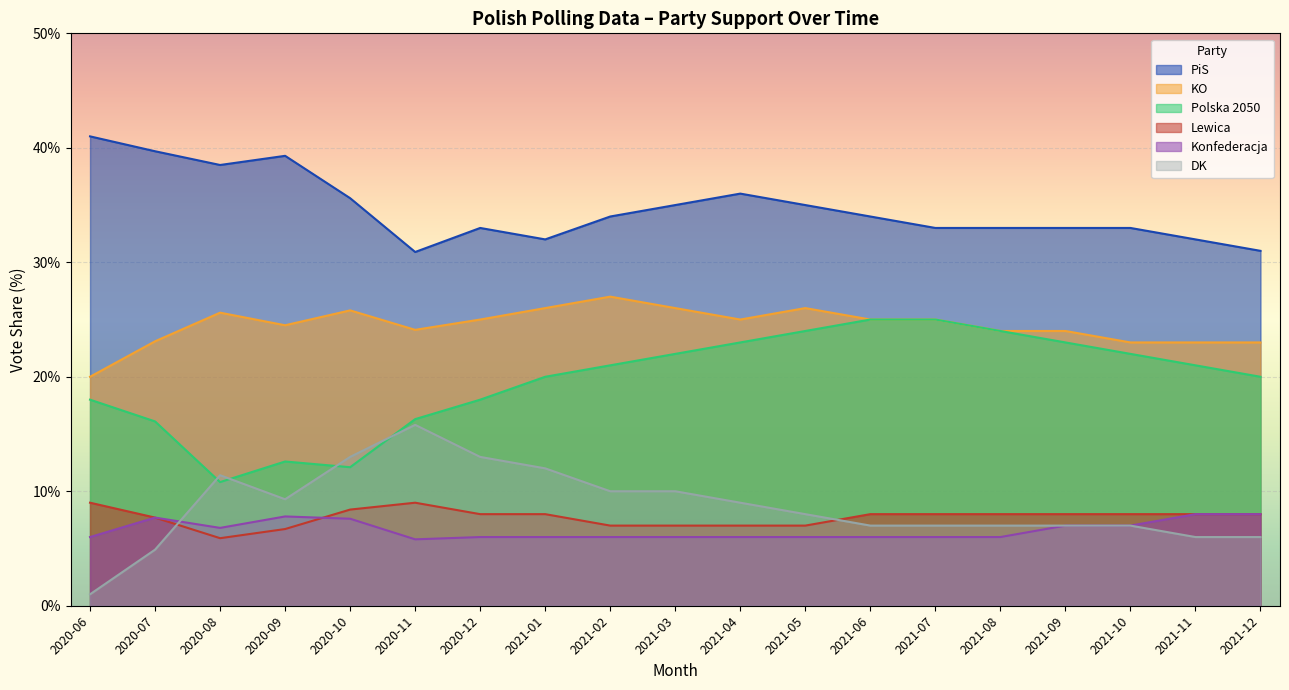

What is the average value of the KO series?

24.5